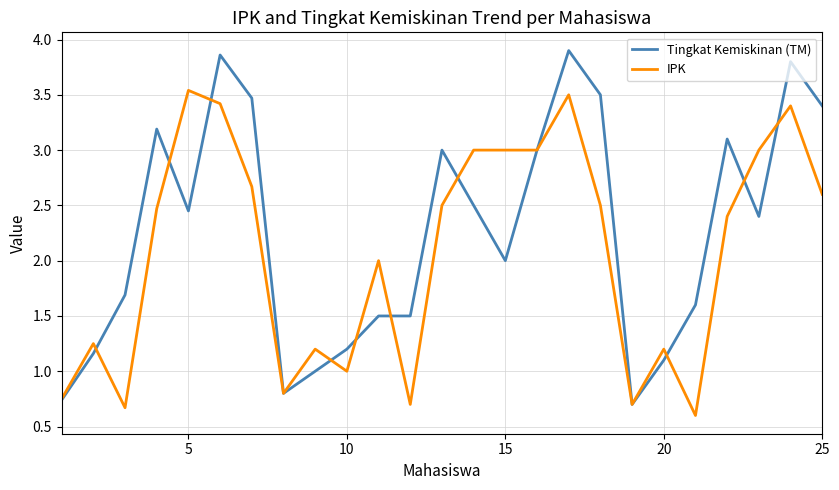

True or false: IPK has more than 1 interior local peaks.

True